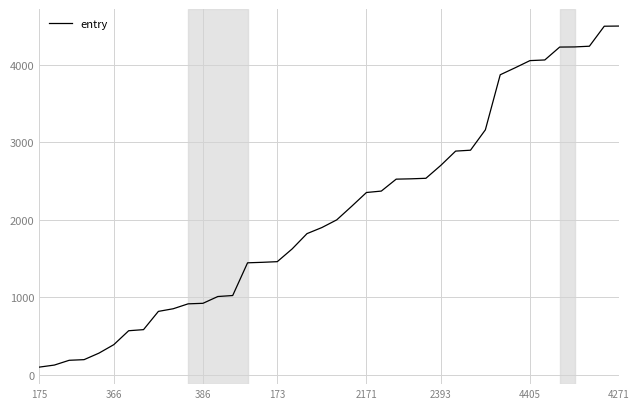

What is the greatest value displayed?

4505.6